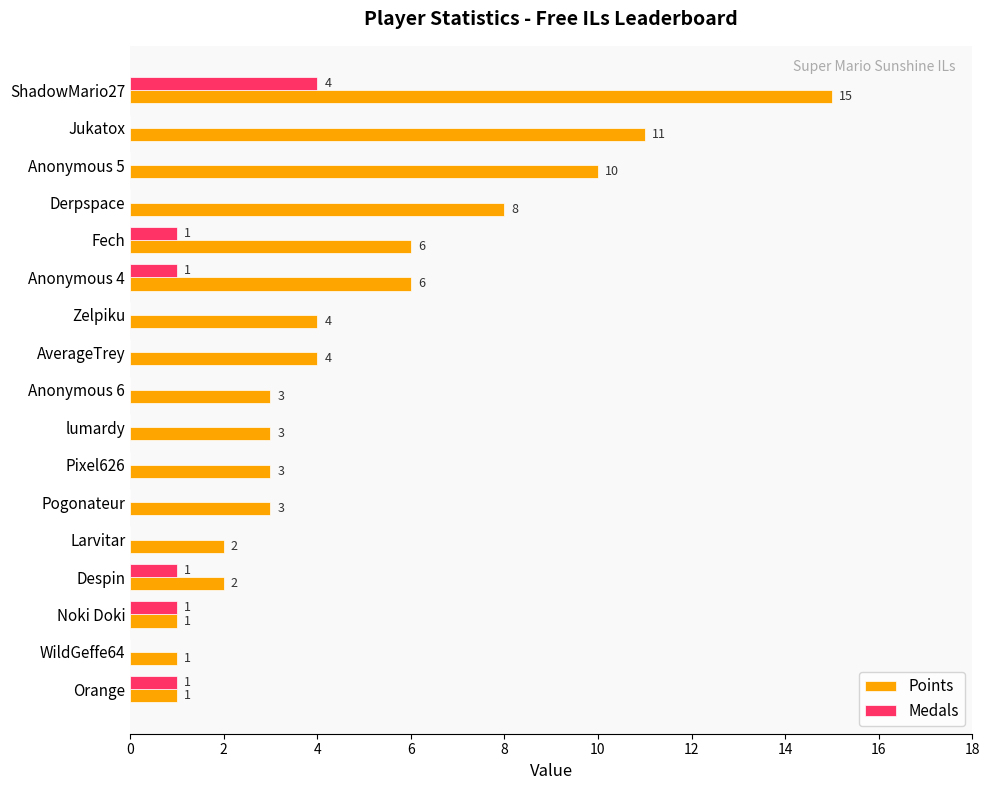

Between Anonymous 5 and Fech, which series saw the biggest shift?

Points